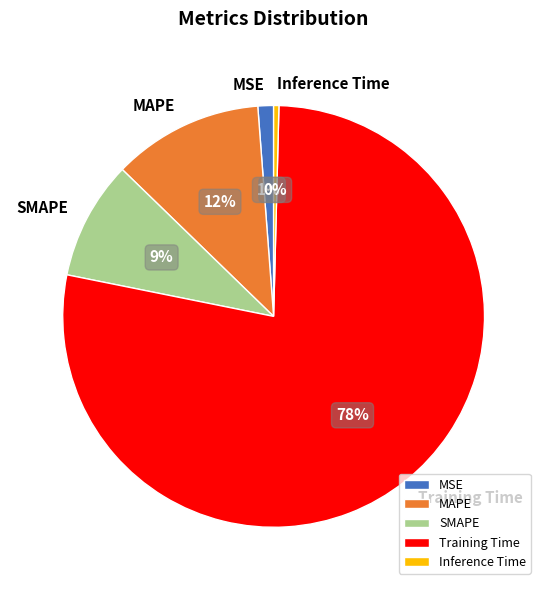

To the nearest percent, what is the combined percentage of MSE and Training Time?

79%